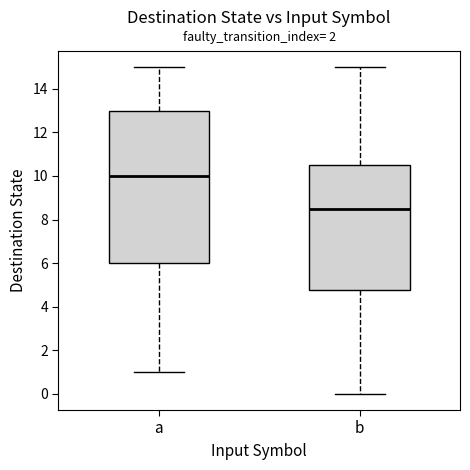

Reading left to right, read every box against the y-axis: the position of its median line, the range the box covers, and the ends of its whiskers. The values are not printed on the chart, so give them approximately, as read against the axis.

a: median 10.0, box 6.0 to 13.0, whiskers 1.0 to 15.0
b: median 8.6, box 4.8 to 10.6, whiskers 0.0 to 15.0